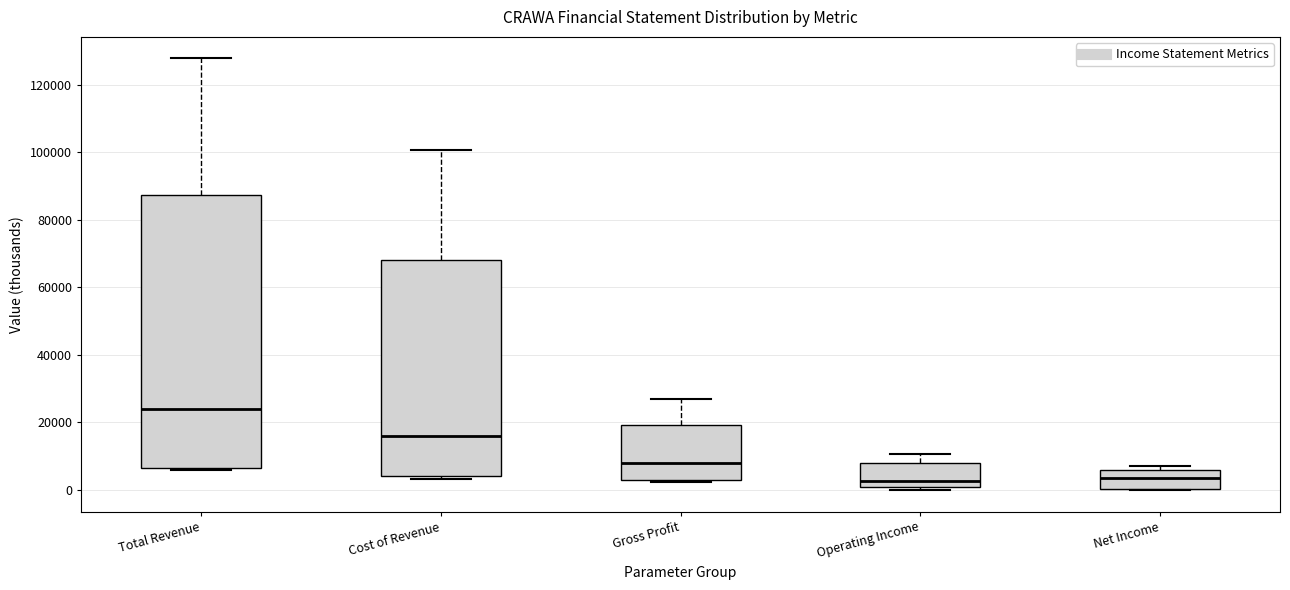

Comparing the boxes themselves (not the whiskers), which one is the tallest?

Total Revenue